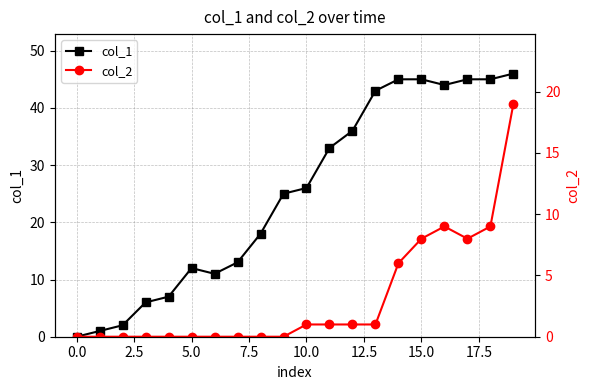

What is the sum of all col_2 values?

63